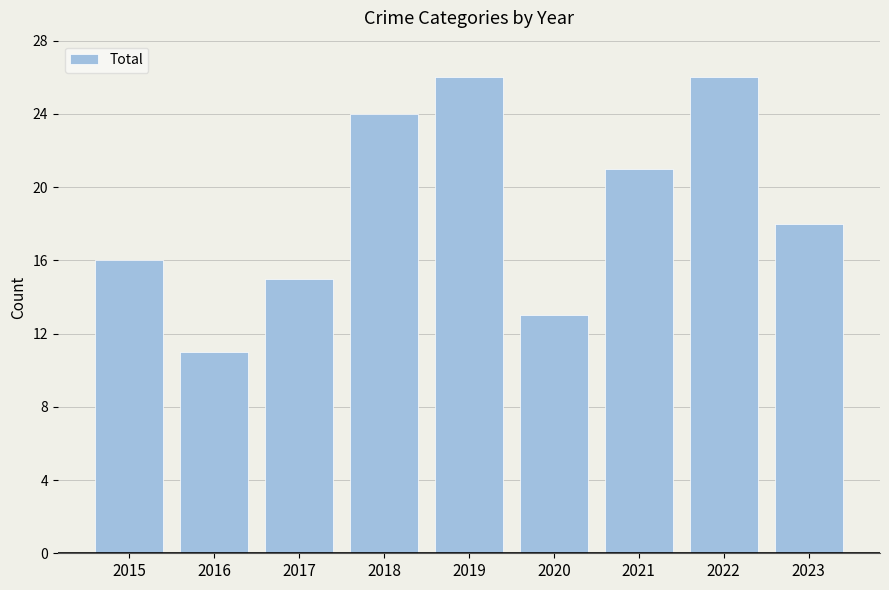

Reading right to left, transcribe all the data shown in this chart.

18	26	21	13	26	24	15	11	16